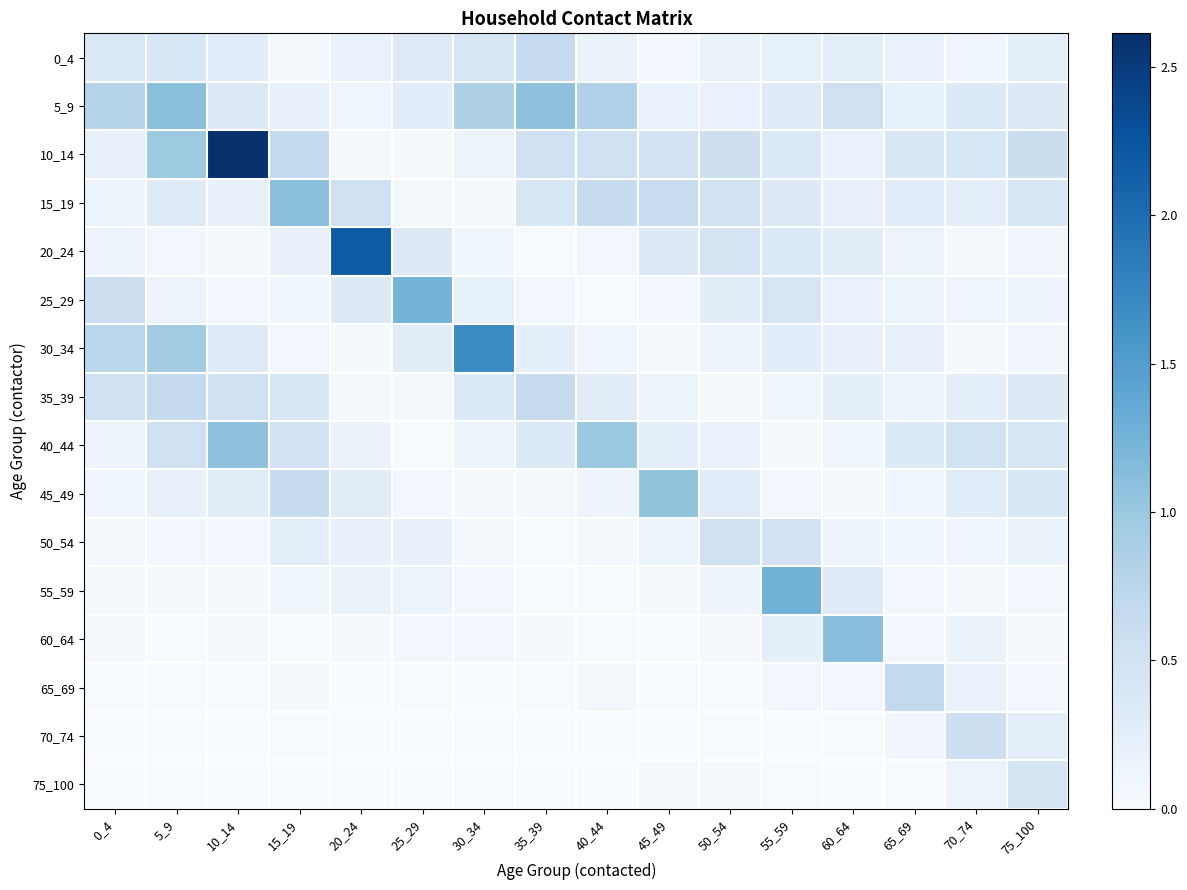

Between 5_9 and 35_39, which is larger?

35_39